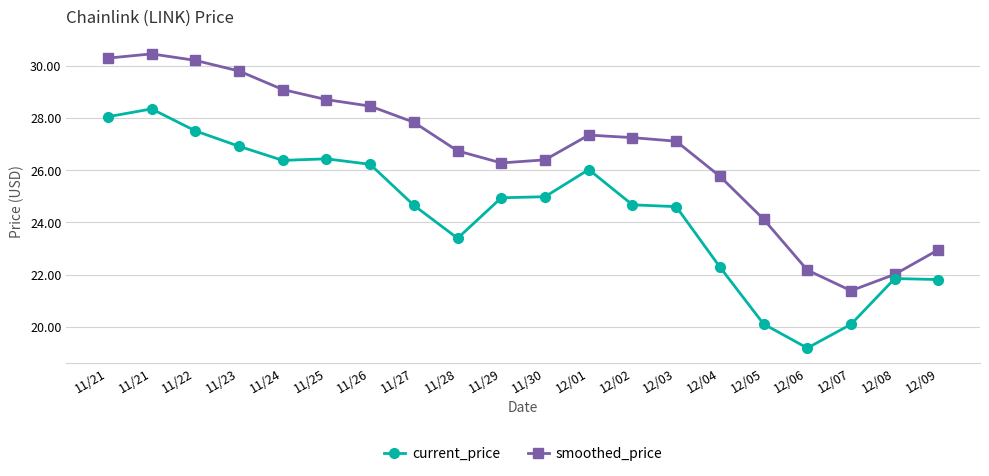

What is the difference between the maximum and minimum values in the current_price series?

9.1